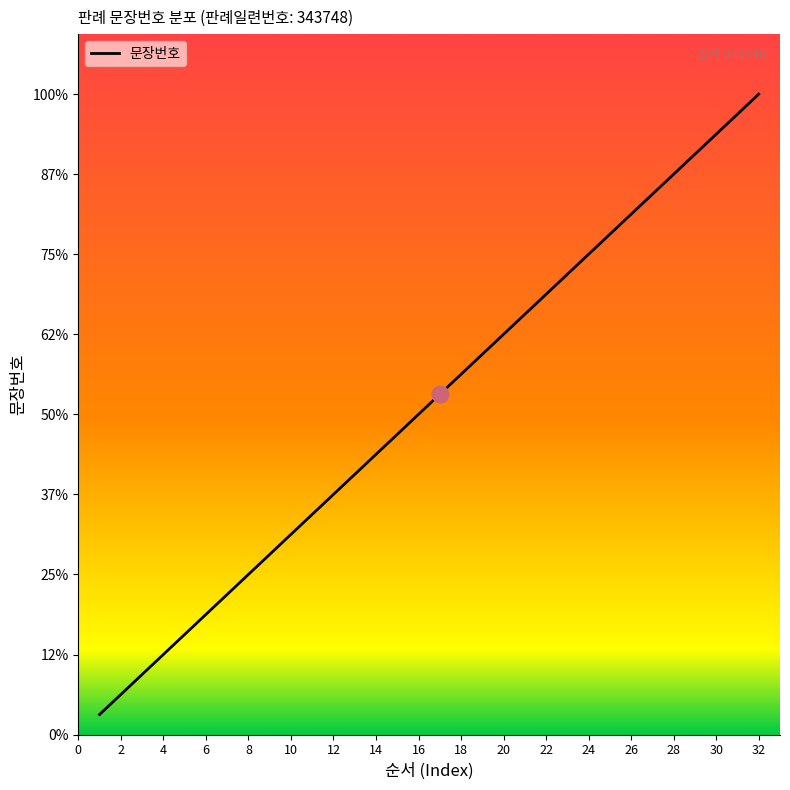

Does the chart display data point markers on the line(s)?

No